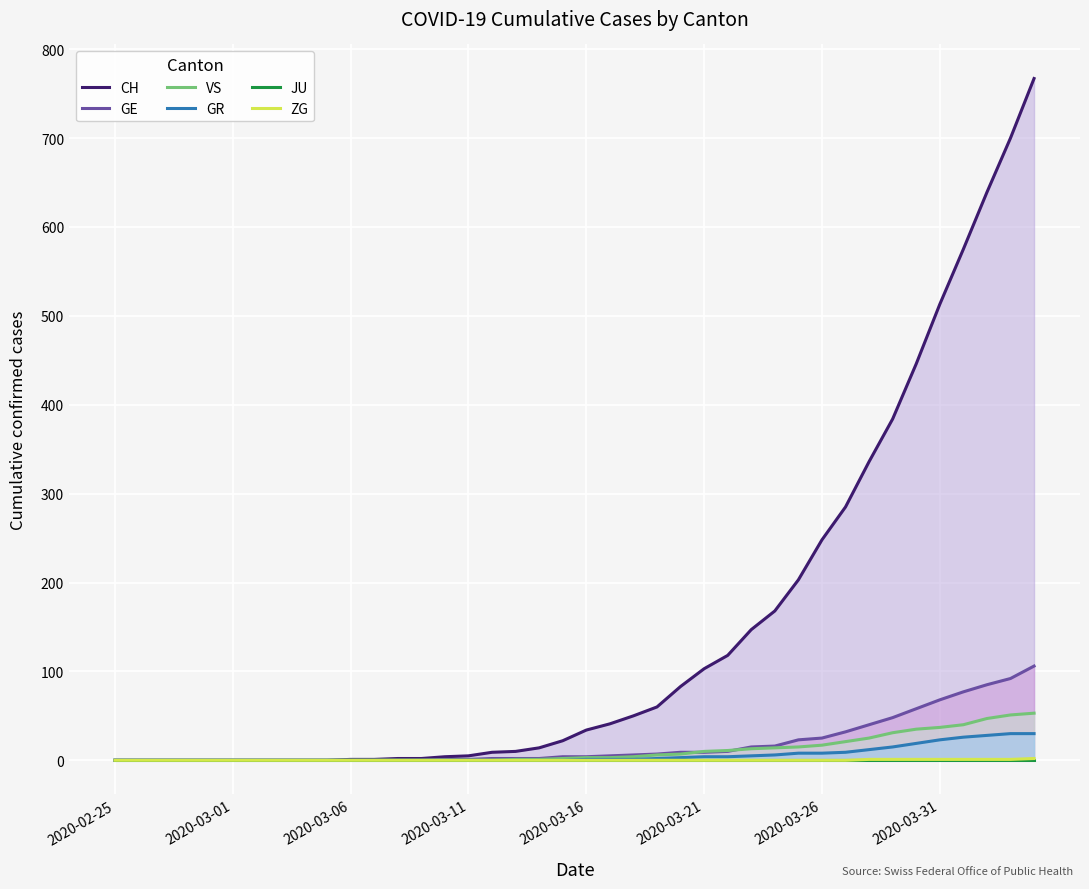

What are all the series names shown in the legend?

CH, GE, VS, GR, JU, ZG